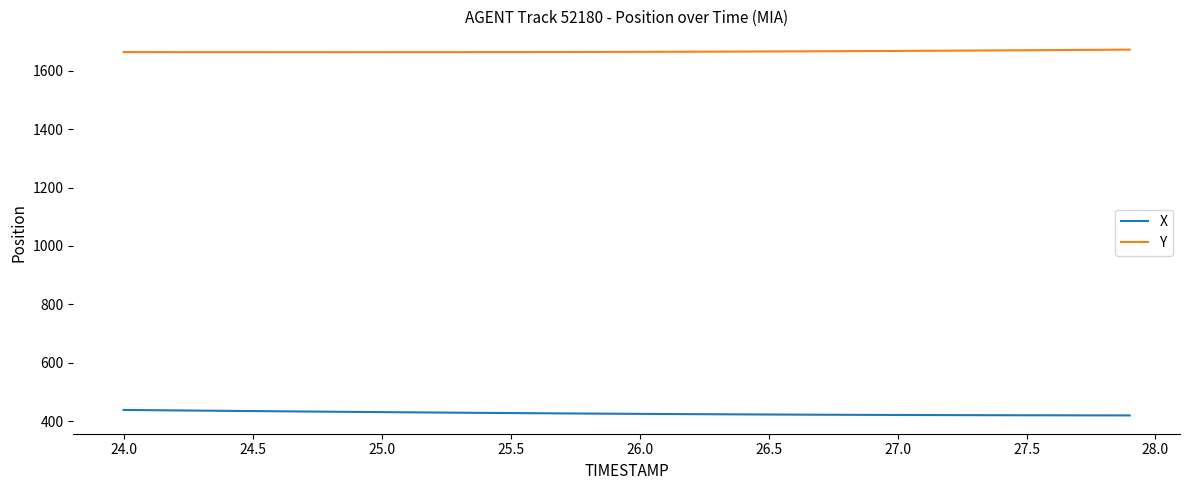

What is the minimum value shown in the chart?

419.9